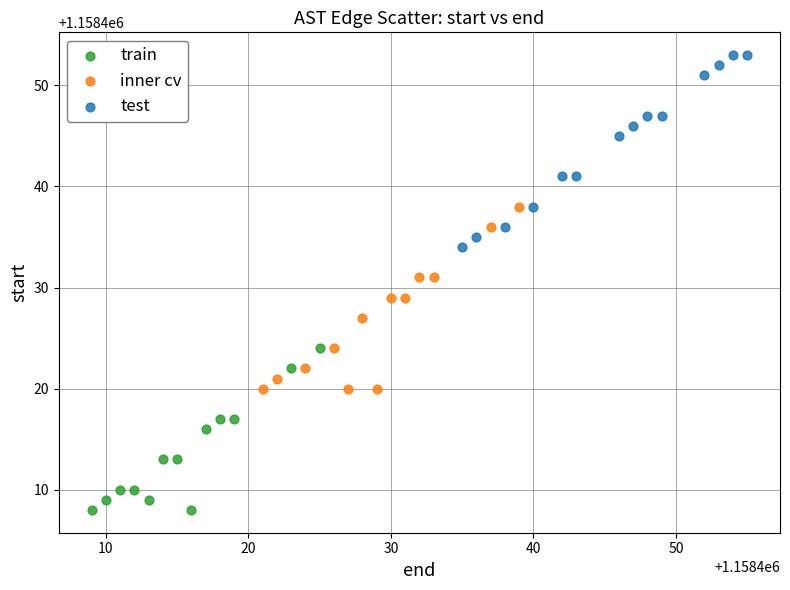

Which series contains the highest Y value?

test